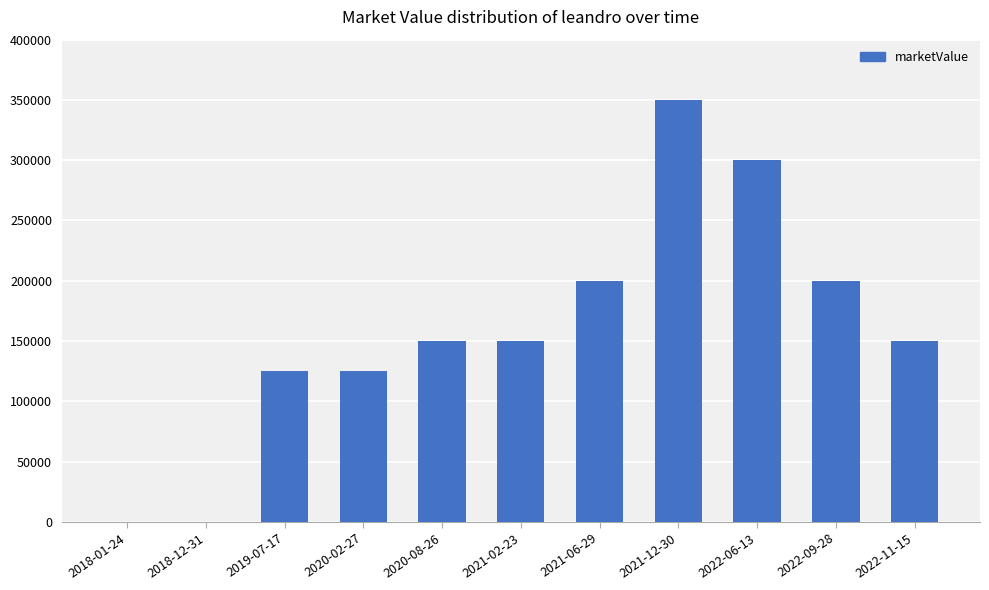

What is the sum of the values at 2022-11-15 and 2020-02-27?

275000